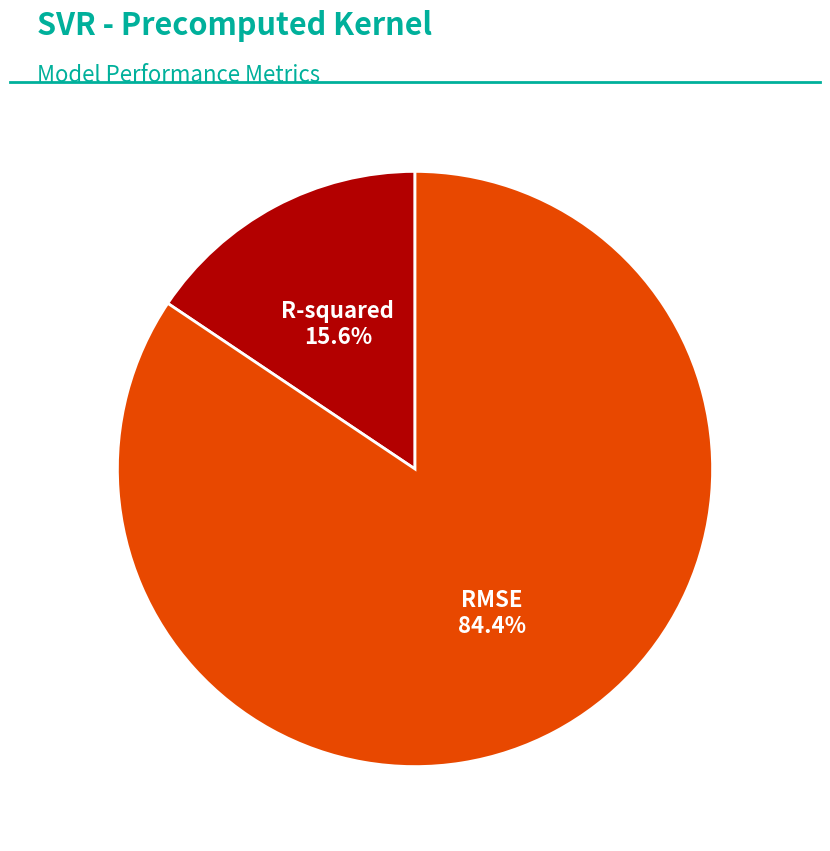

Is there any slice that represents more than half of the pie?

Yes